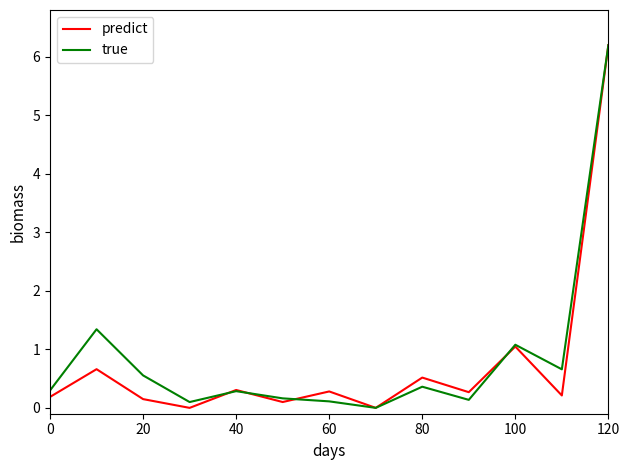

What is the maximum value shown in the chart?

6.2